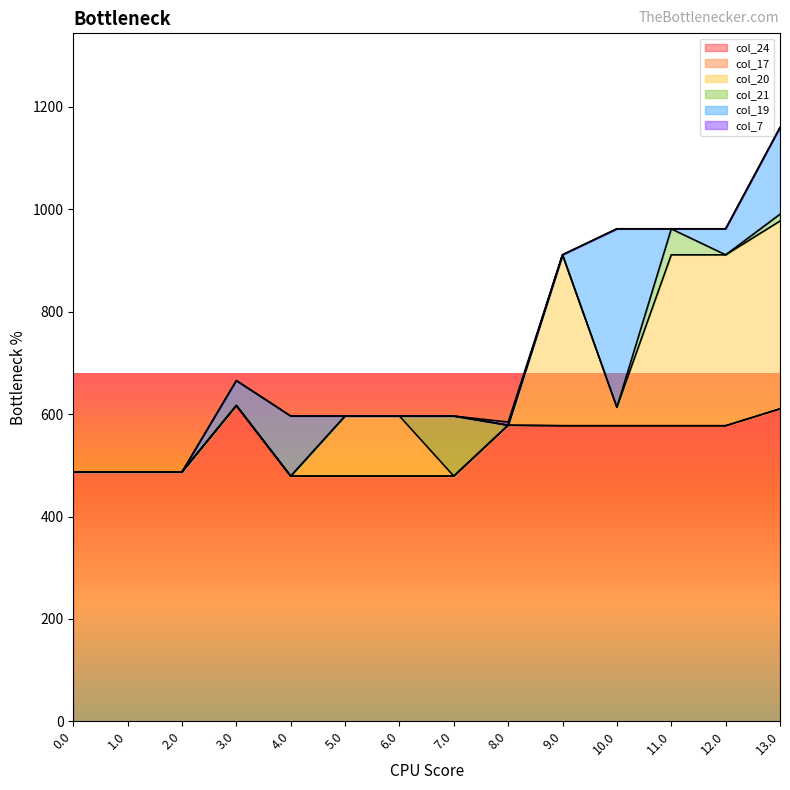

What is the label of the 12th point from the right?

2.0